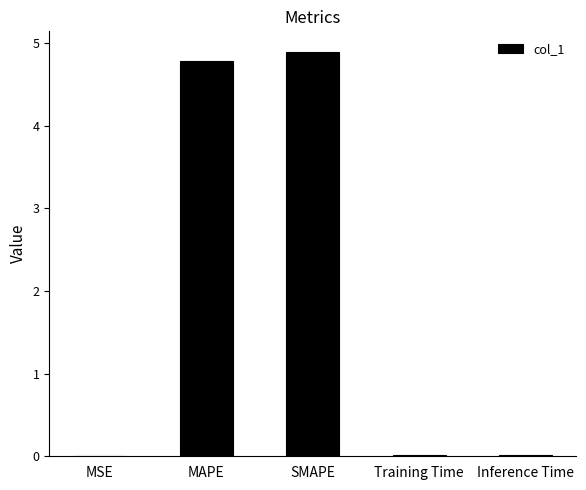

What is the greatest value displayed?

4.9